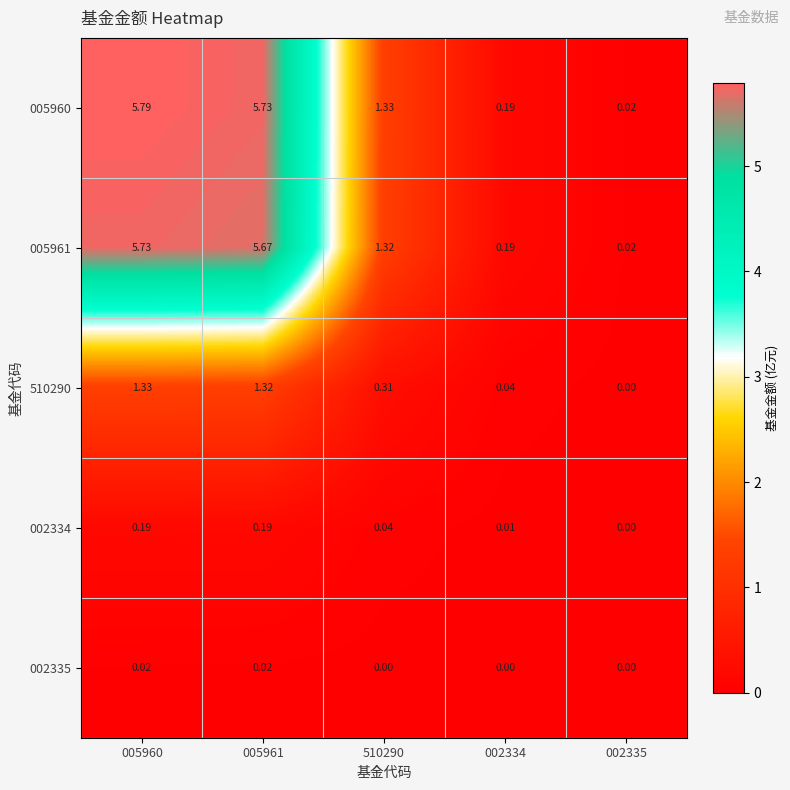

Which series changed the most between 510290 and 002334?

005960